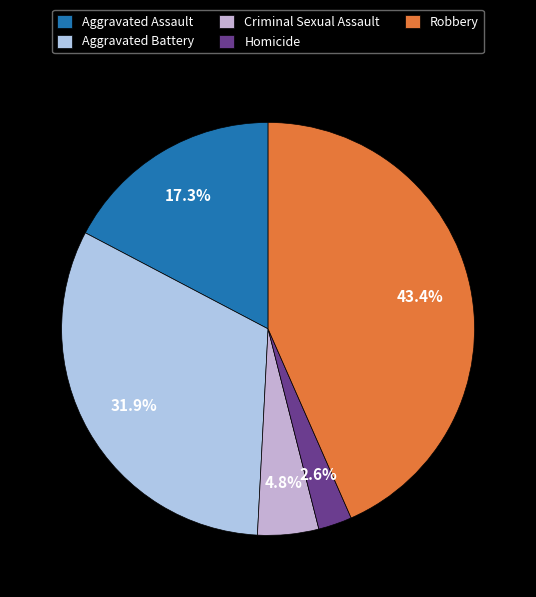

To the nearest percent, what percentage of the pie is Homicide?

3%